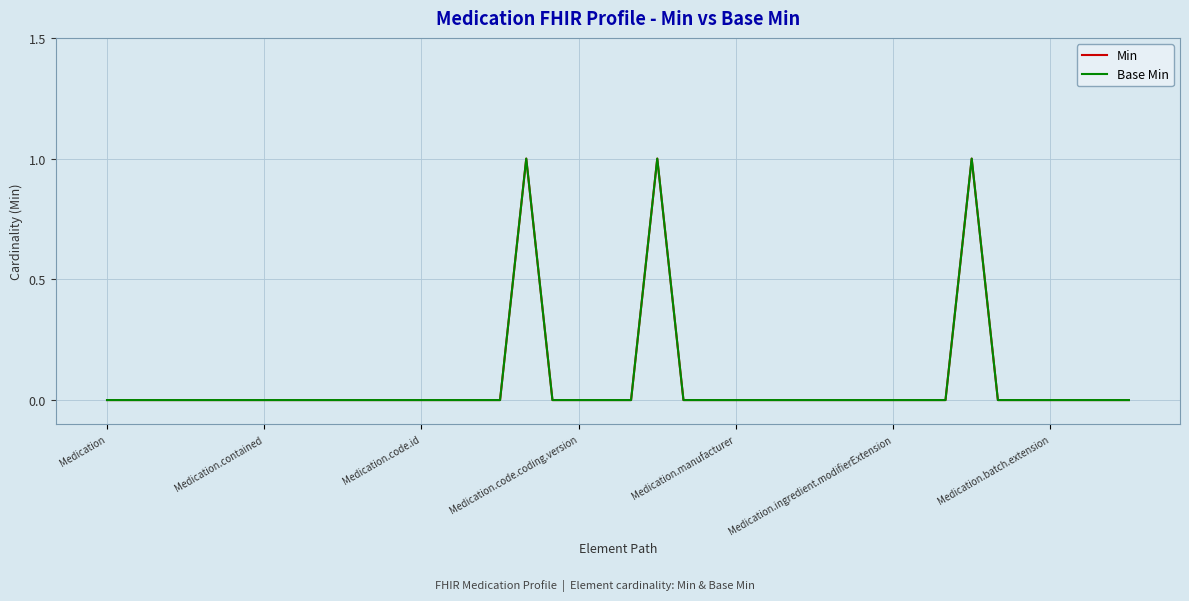

True or false: Min has more than 0 points higher than both neighbors.

True